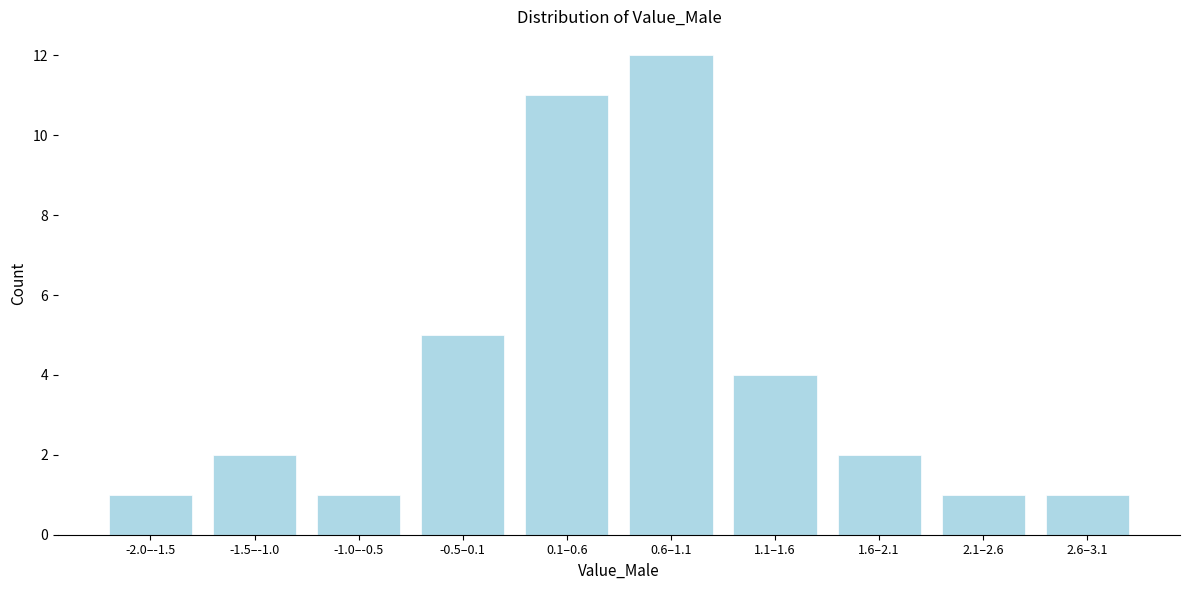

Reading left to right, extract all data points from this chart.

1	2	1	5	11	12	4	2	1	1